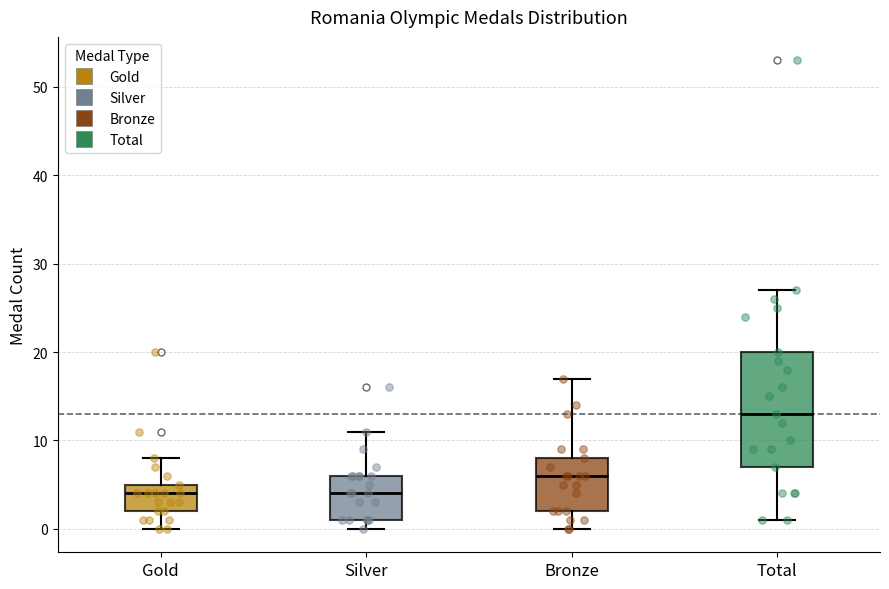

Reading left to right, transcribe this box plot: for each box, give where its median line is, the range the box spans, and where its two whiskers end, as read against the y-axis. The values are not printed on the chart, so give them approximately, as read against the axis.

Gold: median 4, box 2 to 5, whiskers 0 to 8
Silver: median 4, box 1 to 6, whiskers 0 to 11
Bronze: median 6, box 2 to 8, whiskers 0 to 17
Total: median 13, box 7 to 20, whiskers 1 to 27